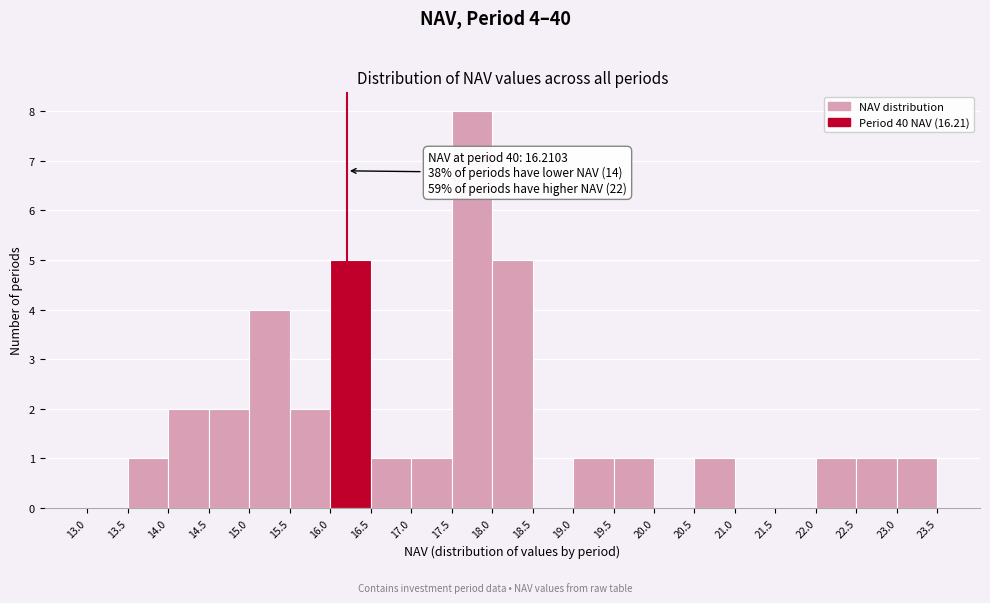

Which range on the x-axis has the tallest bar?

17.5 to 18.0